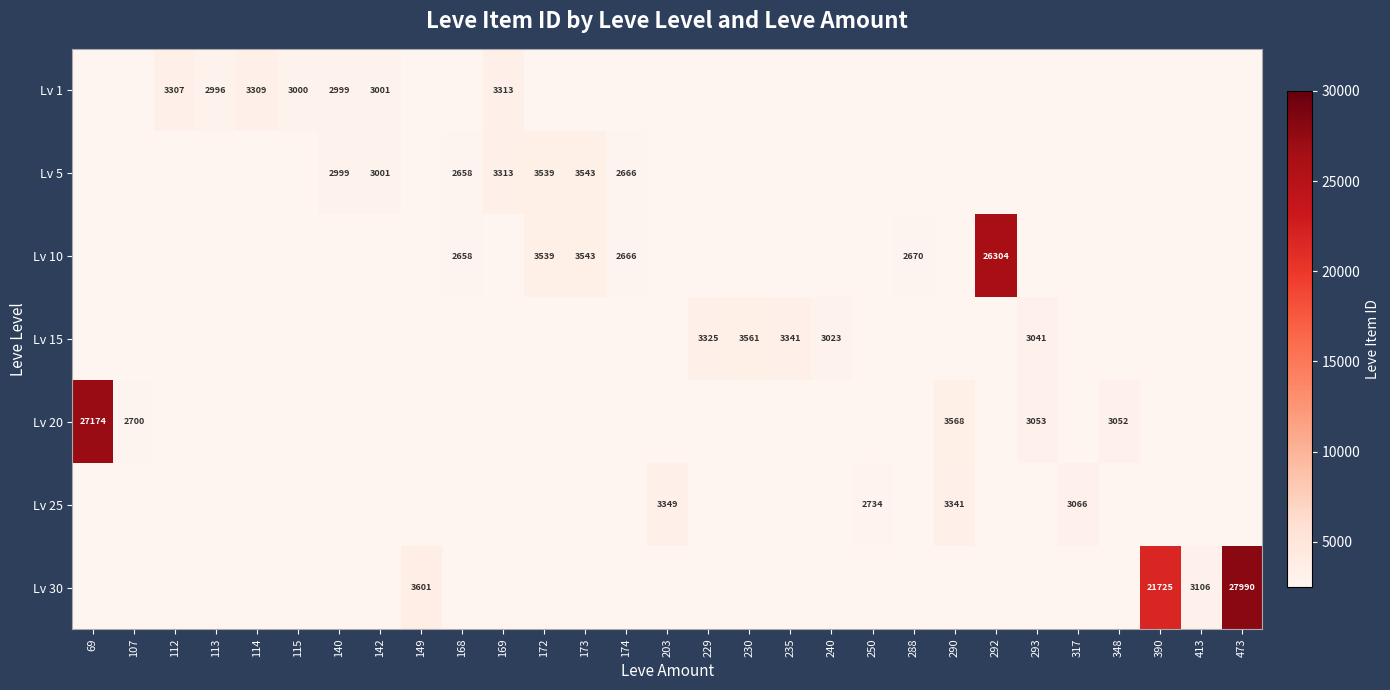

What is the difference between the Lv 10 values at 174 and 168?

8